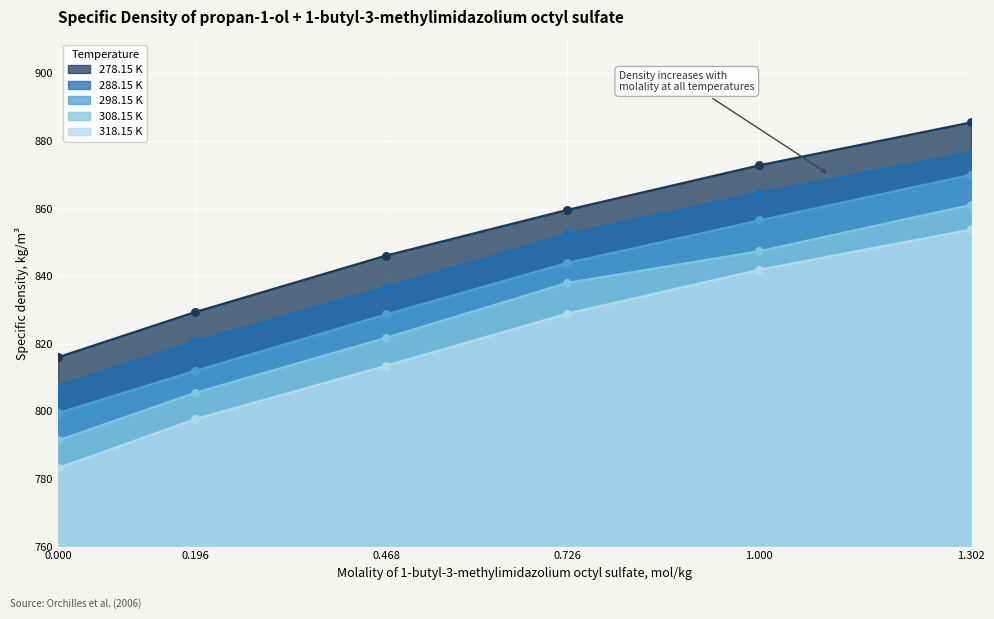

What are all the series names shown in the legend?

278.15 K, 288.15 K, 298.15 K, 308.15 K, 318.15 K